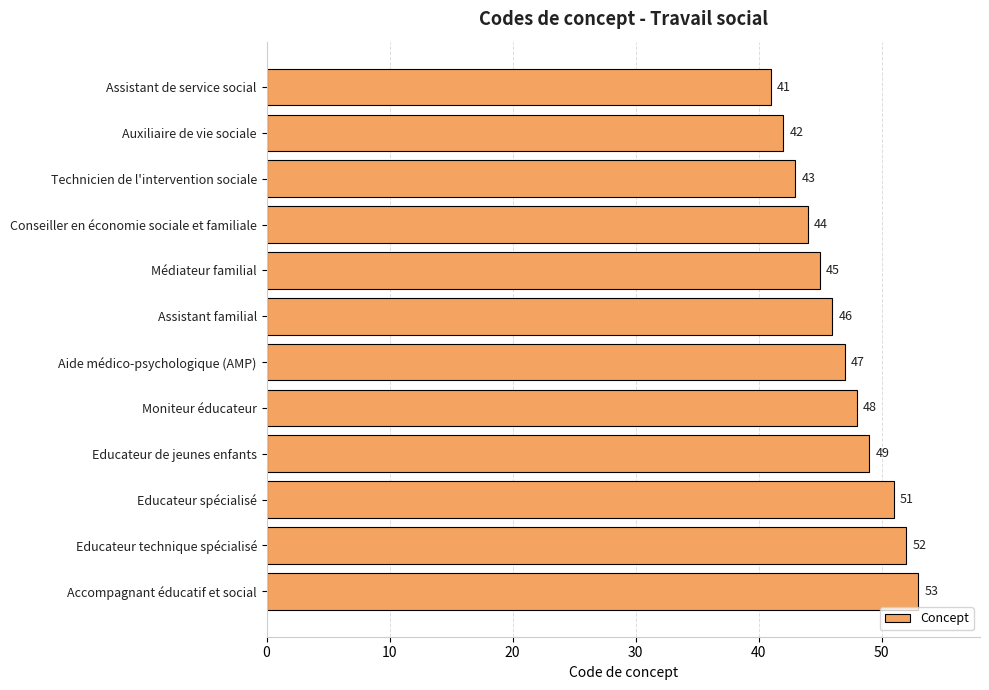

Where is the data nearest to the value 47?

Aide médico-psychologique (AMP)